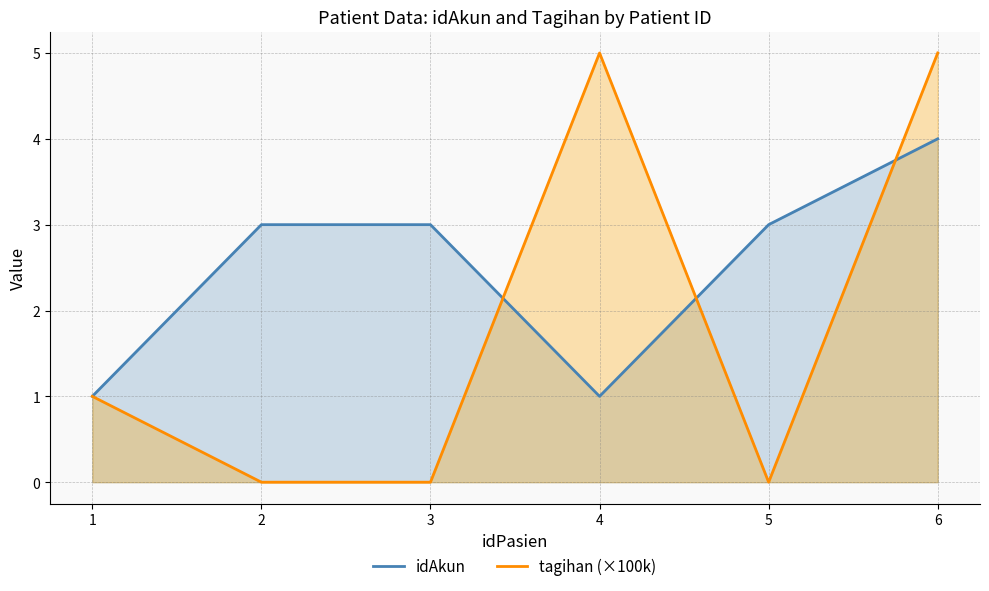

Reading left to right, transcribe all the data shown in this chart.

idAkun: 1	3	3	1	3	4
tagihan (×100k): 1	0	0	5	0	5